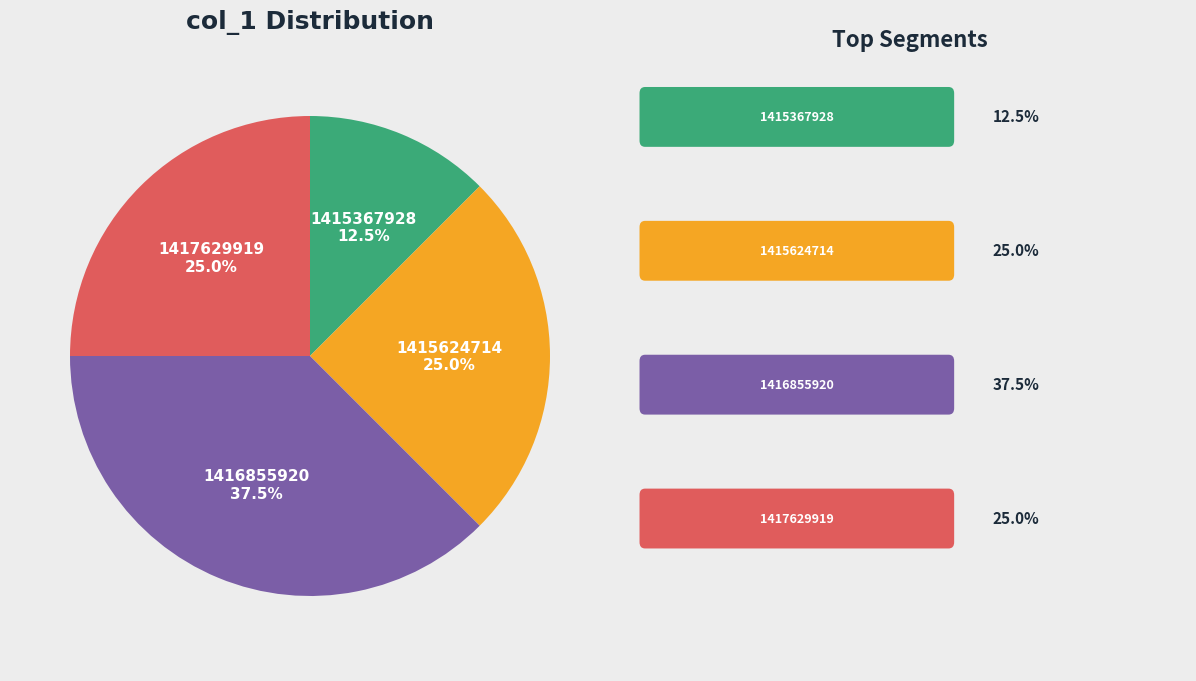

What is the ratio of the value at 1417629919 to the value at 1415624714?

1.0